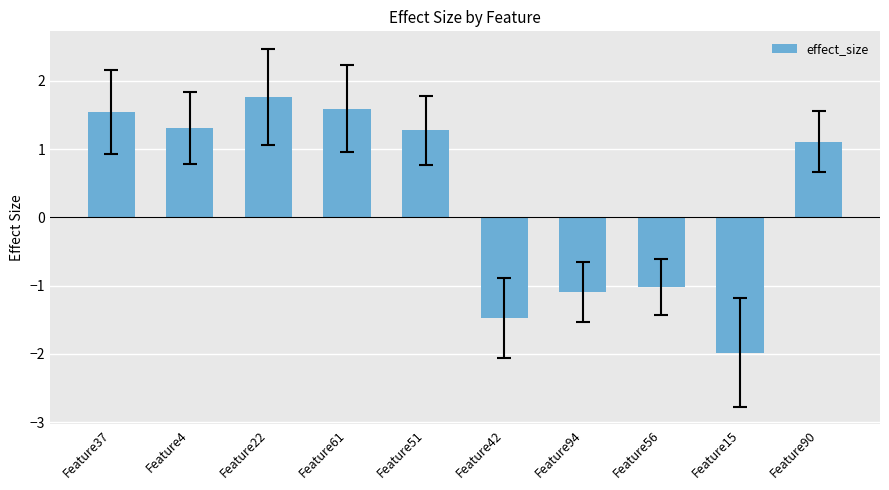

The value at Feature15 is -2.0. True or false?

True